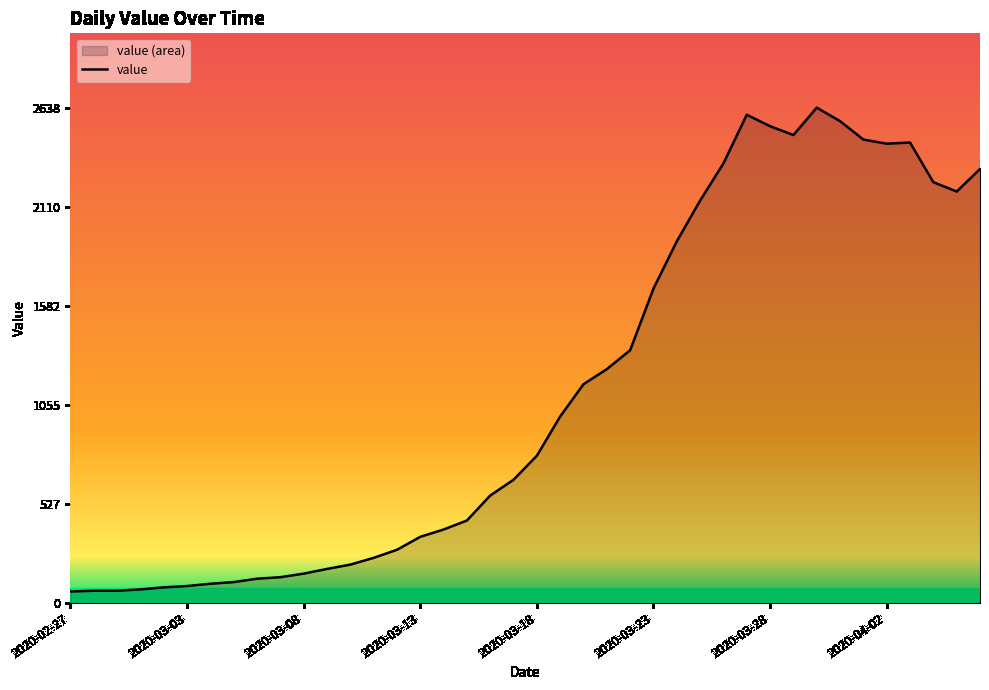

What is the difference between the values at 2020-04-02 and 2020-03-28?

93